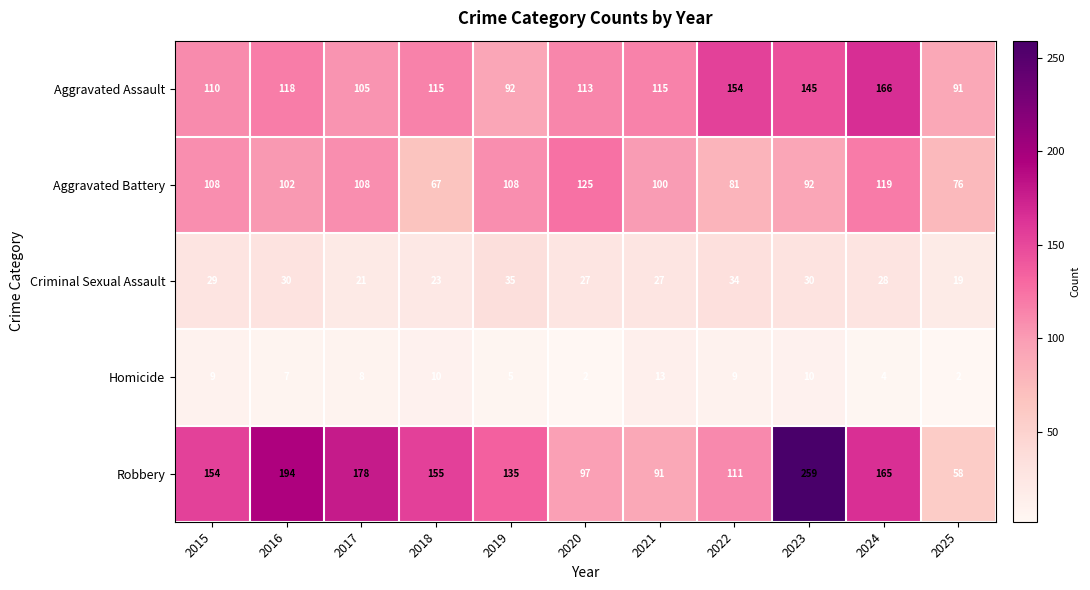

What value does the Homicide series have at 2019, to the nearest 5?

5